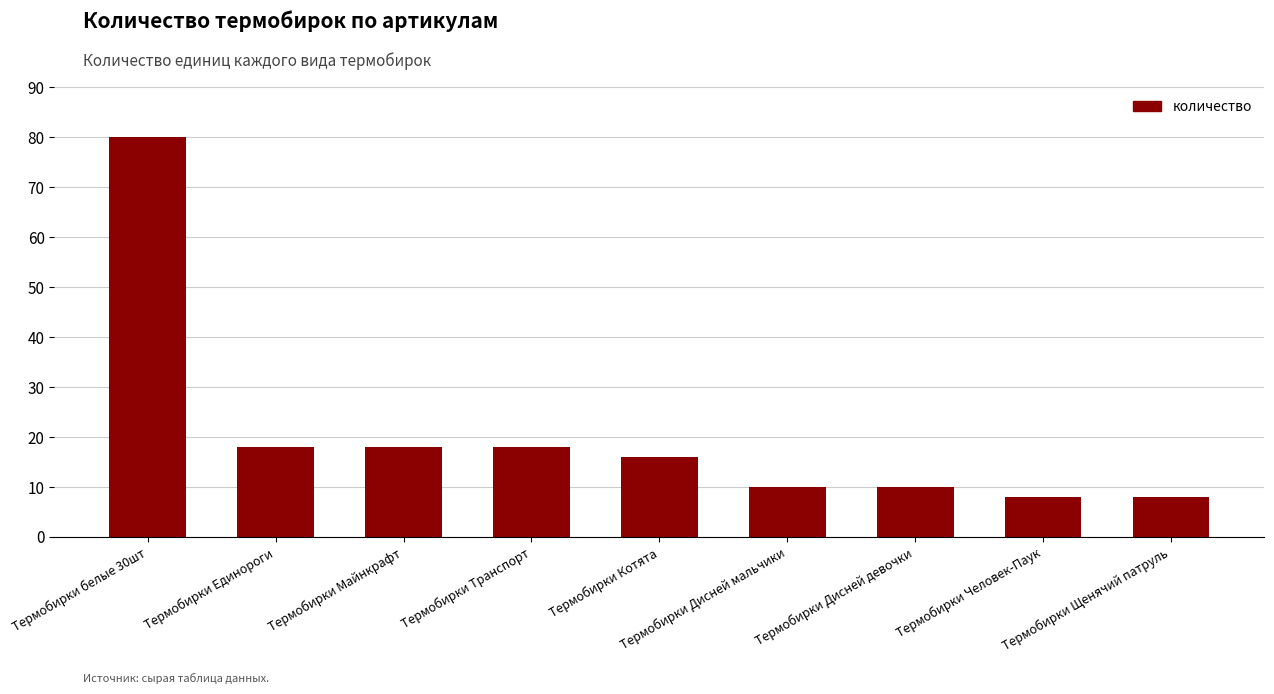

Is it true that the value at Термобирки Дисней девочки is 4?

False